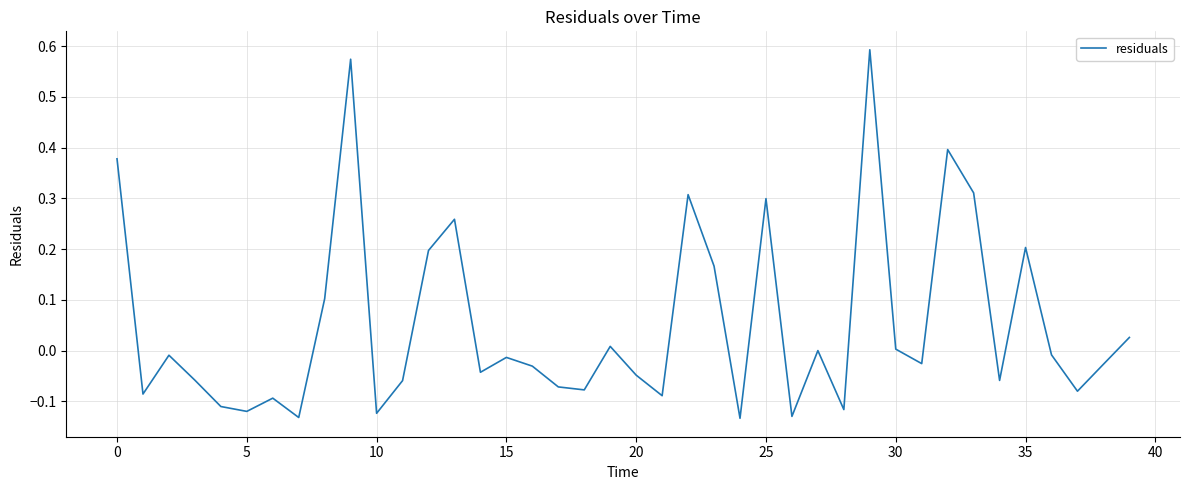

What is the difference between the maximum and minimum values?

0.7